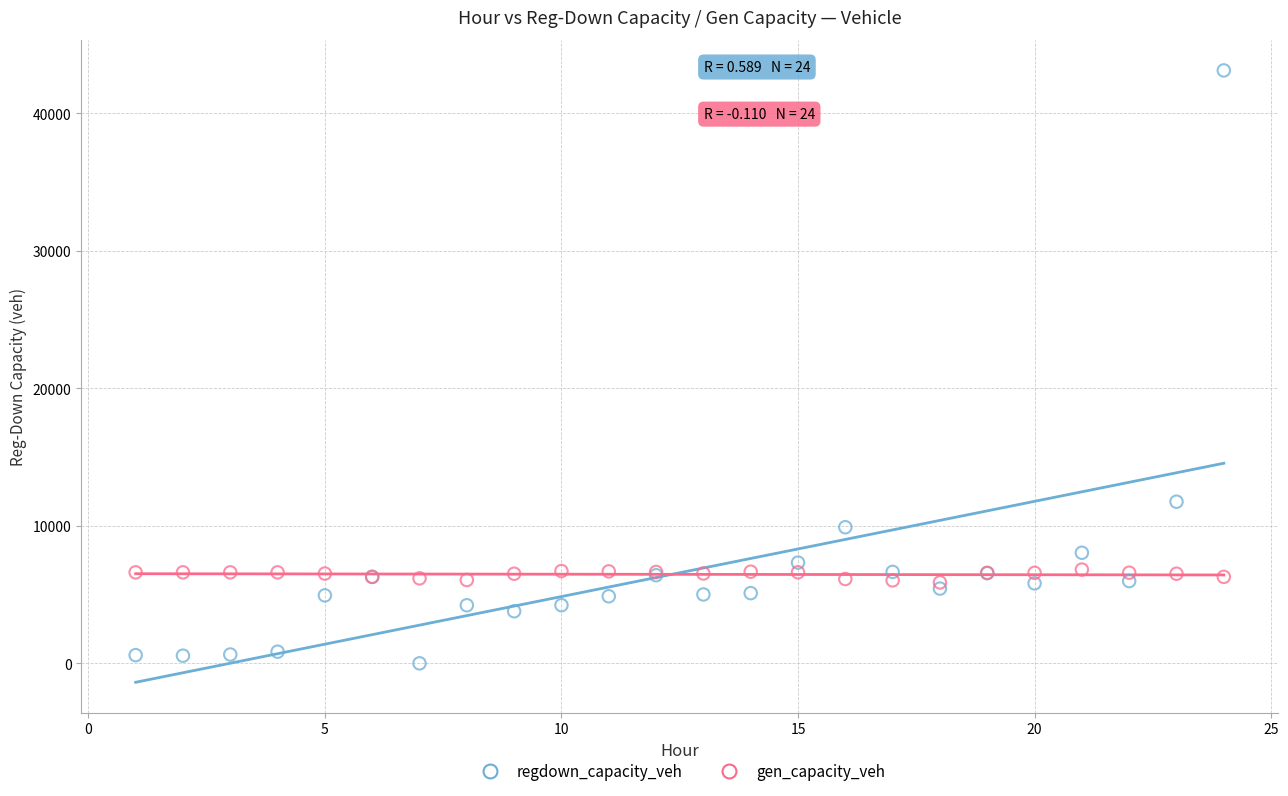

Across all series, what Y value is closest to 21566?

11758.3